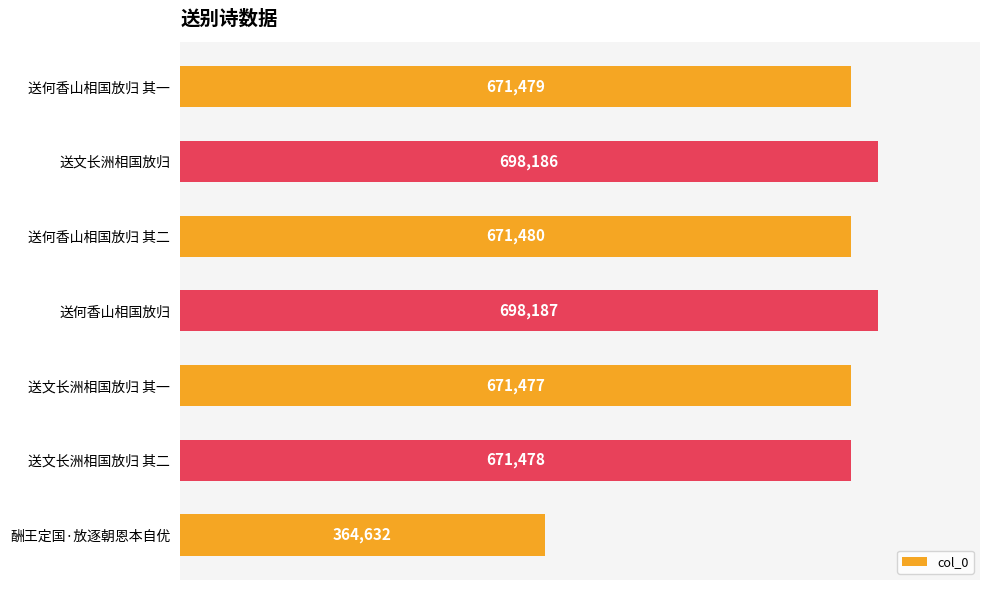

Which category has the highest value across all series?

送何香山相国放归